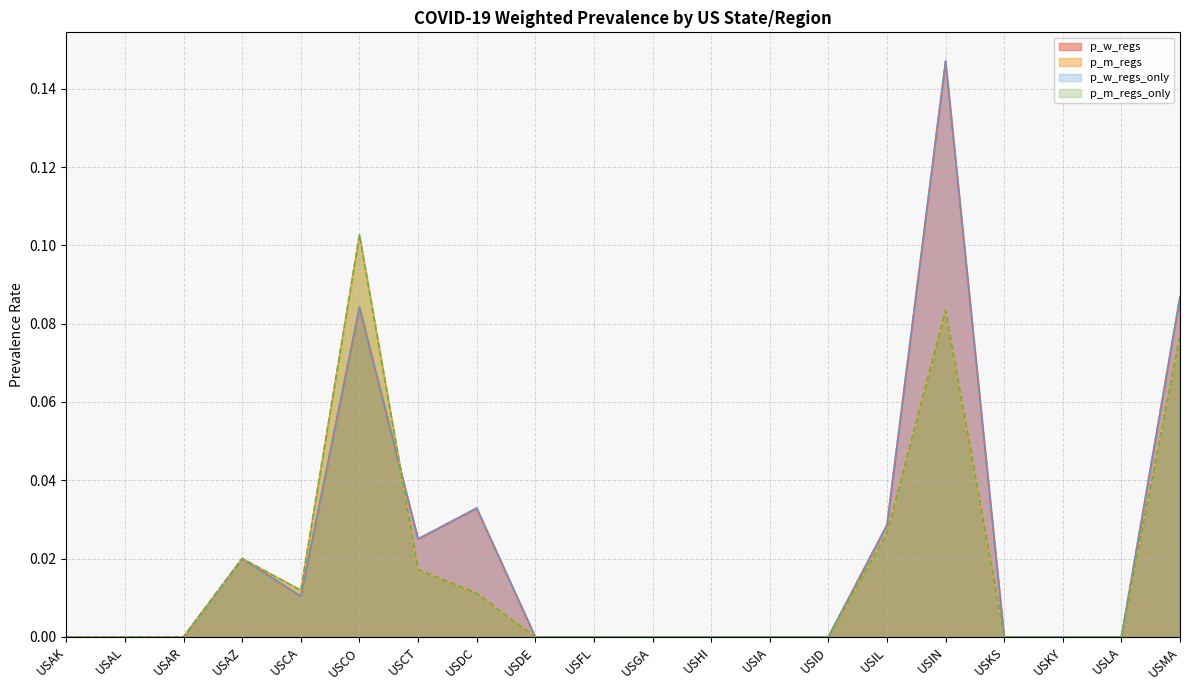

At which category does the chart reach its minimum across all series?

USAK